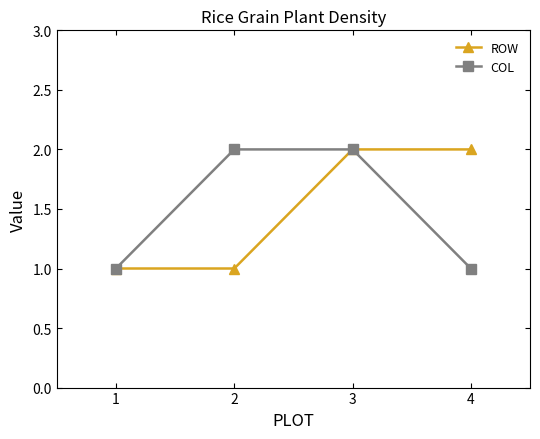

True or false: COL has a value of 1 at 1.

True